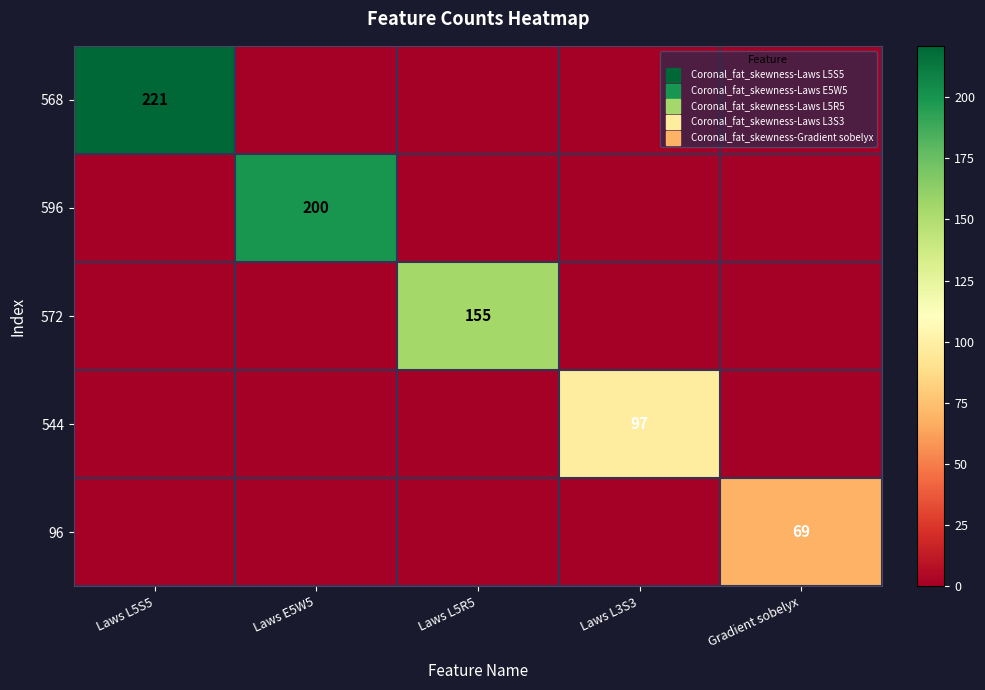

True or false: 572 has a value of 0 at Laws E5W5.

True